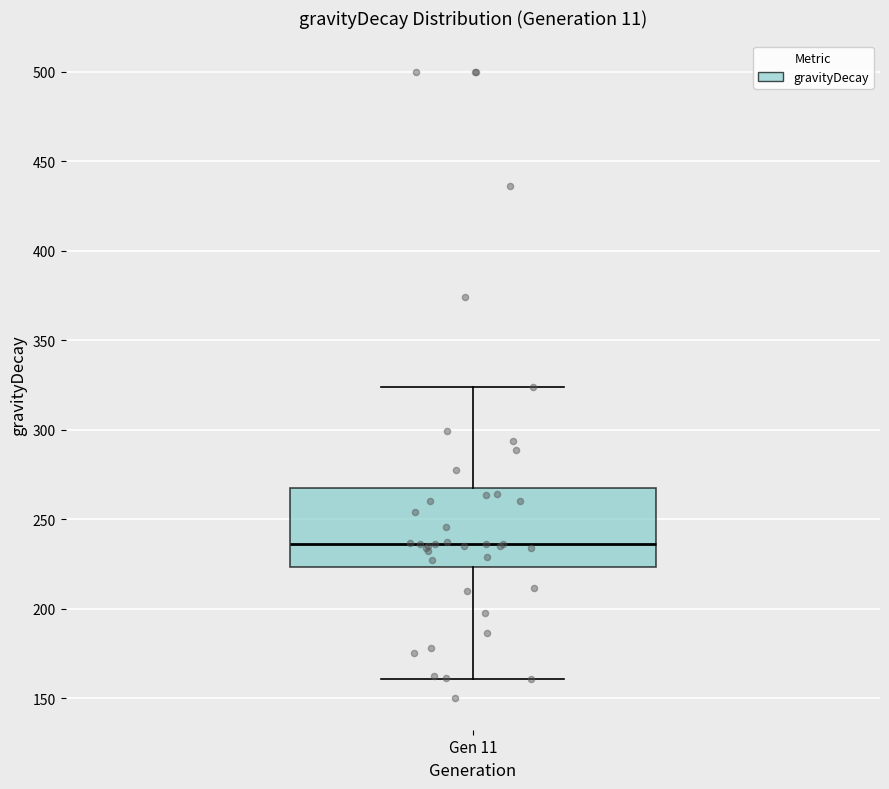

Transcribe this box plot: give where the median line is, the range the box spans, and where the two whiskers end, as read against the y-axis. The values are not printed on the chart, so give them approximately, as read against the axis.

median 235, box 225 to 265, whiskers 160 to 325